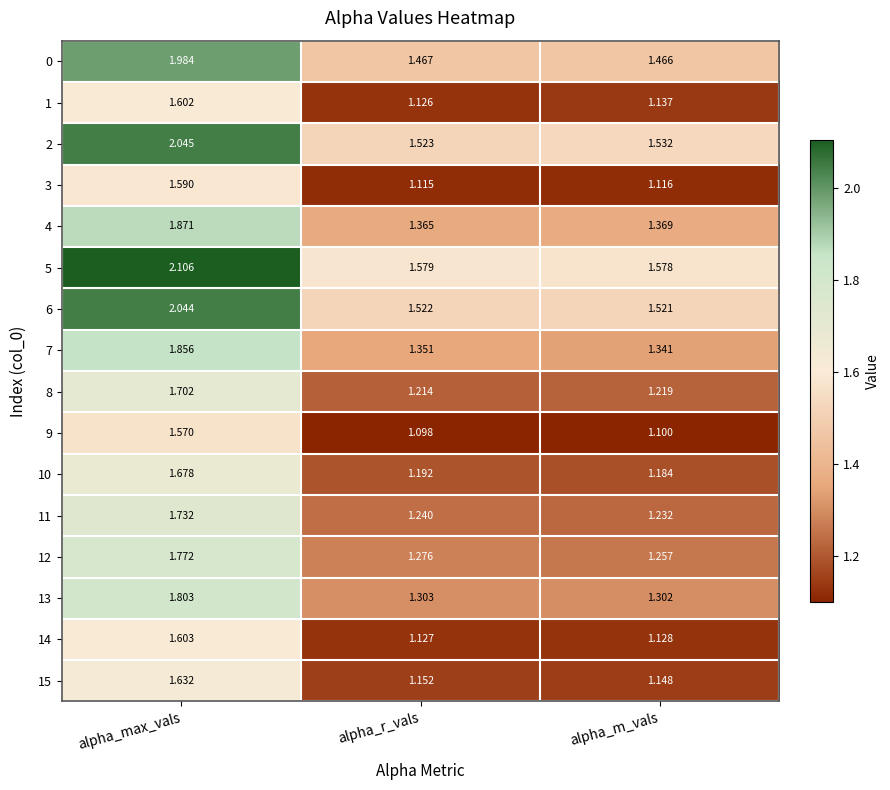

Which series has the largest total across all categories?

5